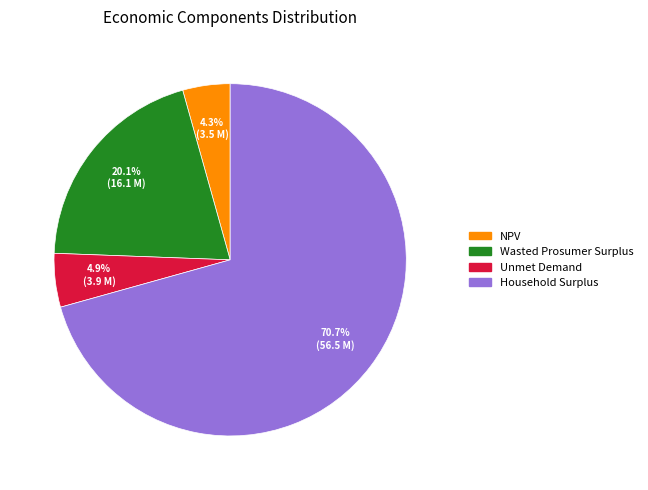

Rank the categories by value from lowest to highest.

NPV, Unmet Demand, Wasted Prosumer Surplus, Household Surplus